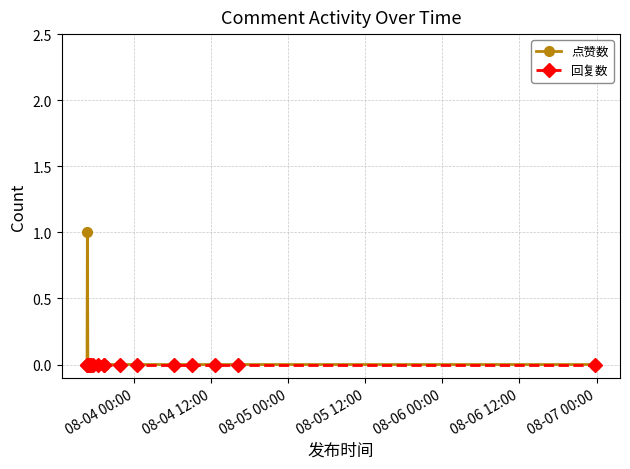

Which series has the largest range (max minus min)?

点赞数